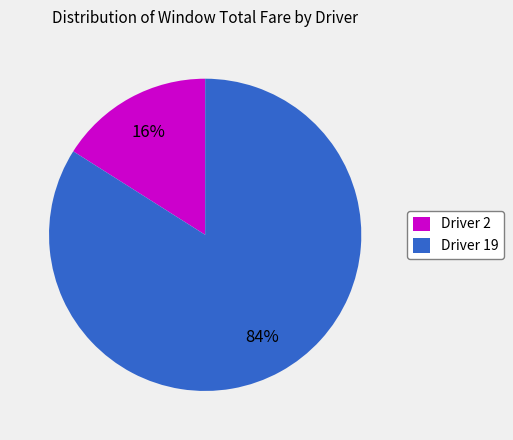

Which slice is the largest?

Driver 19